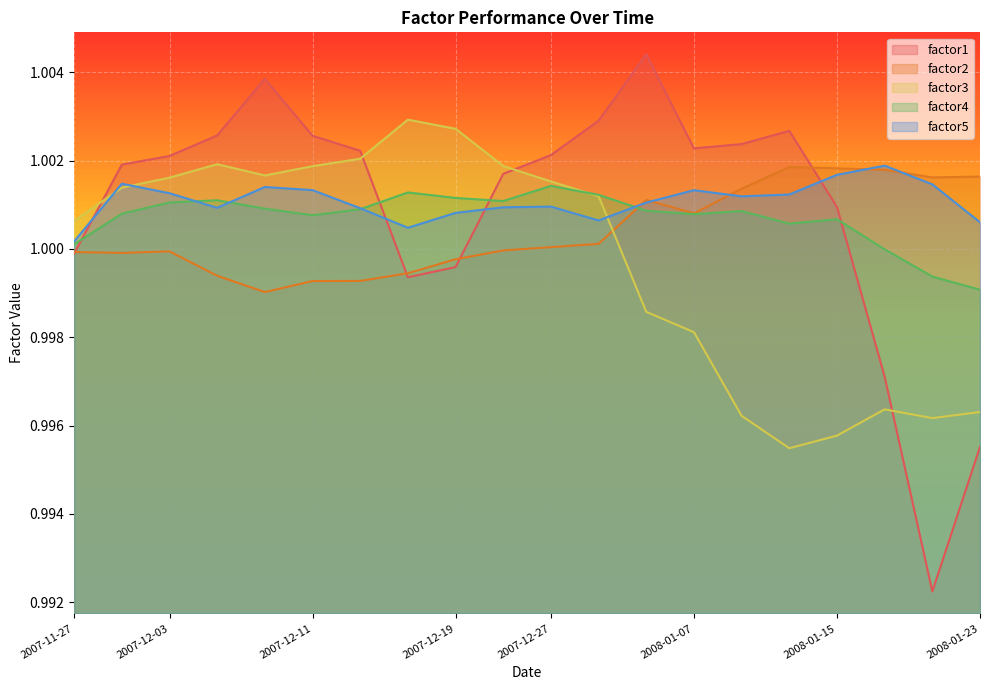

How many lines are shown in the chart?

5